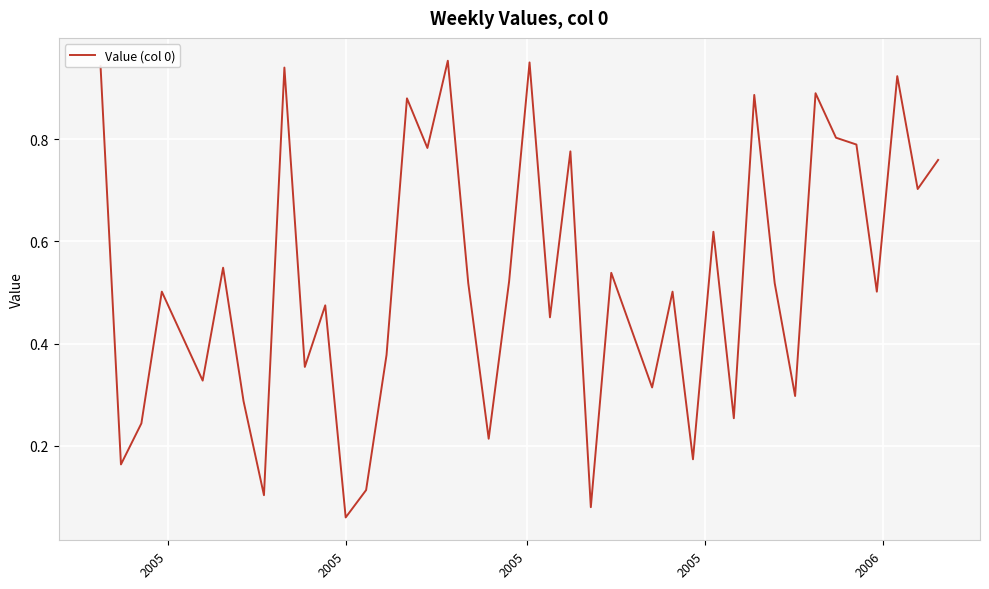

Where is the first local minimum?

2005